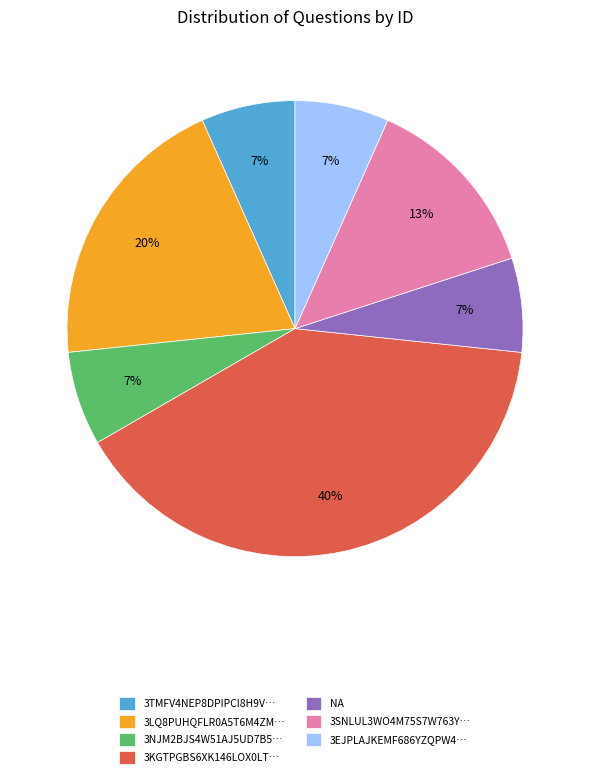

To the nearest percent, what portion does 3TMFV4NEP8DPIPCI8H9V… represent?

7%